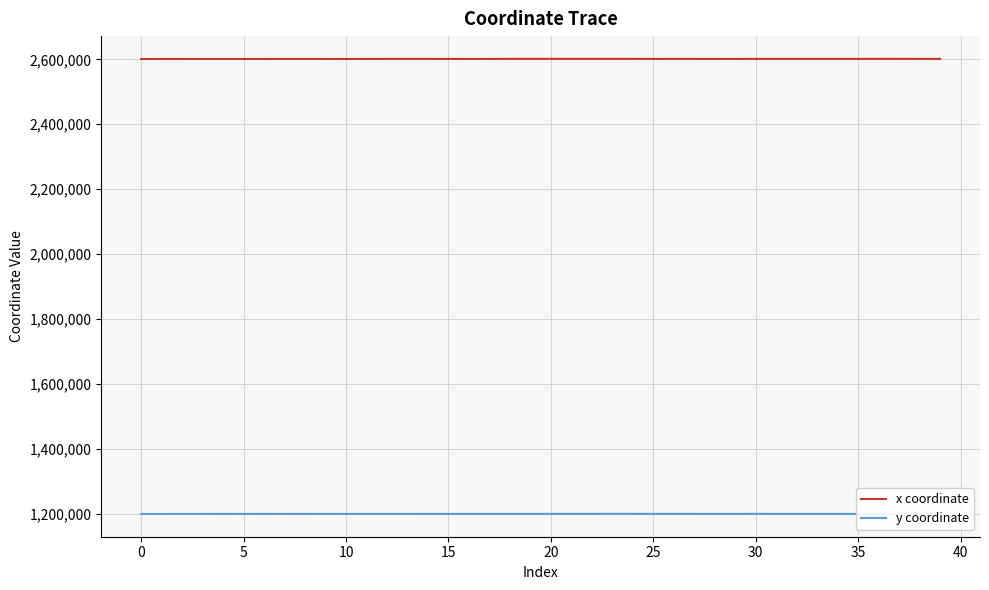

True or false: y coordinate and x coordinate intersect in this chart.

False